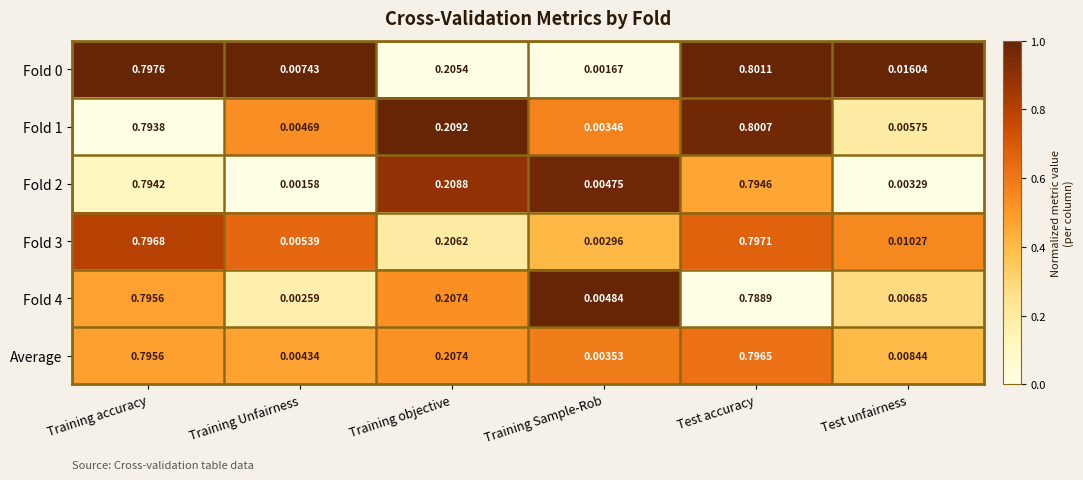

At which label is Average closest to 0?

Training Sample-Rob